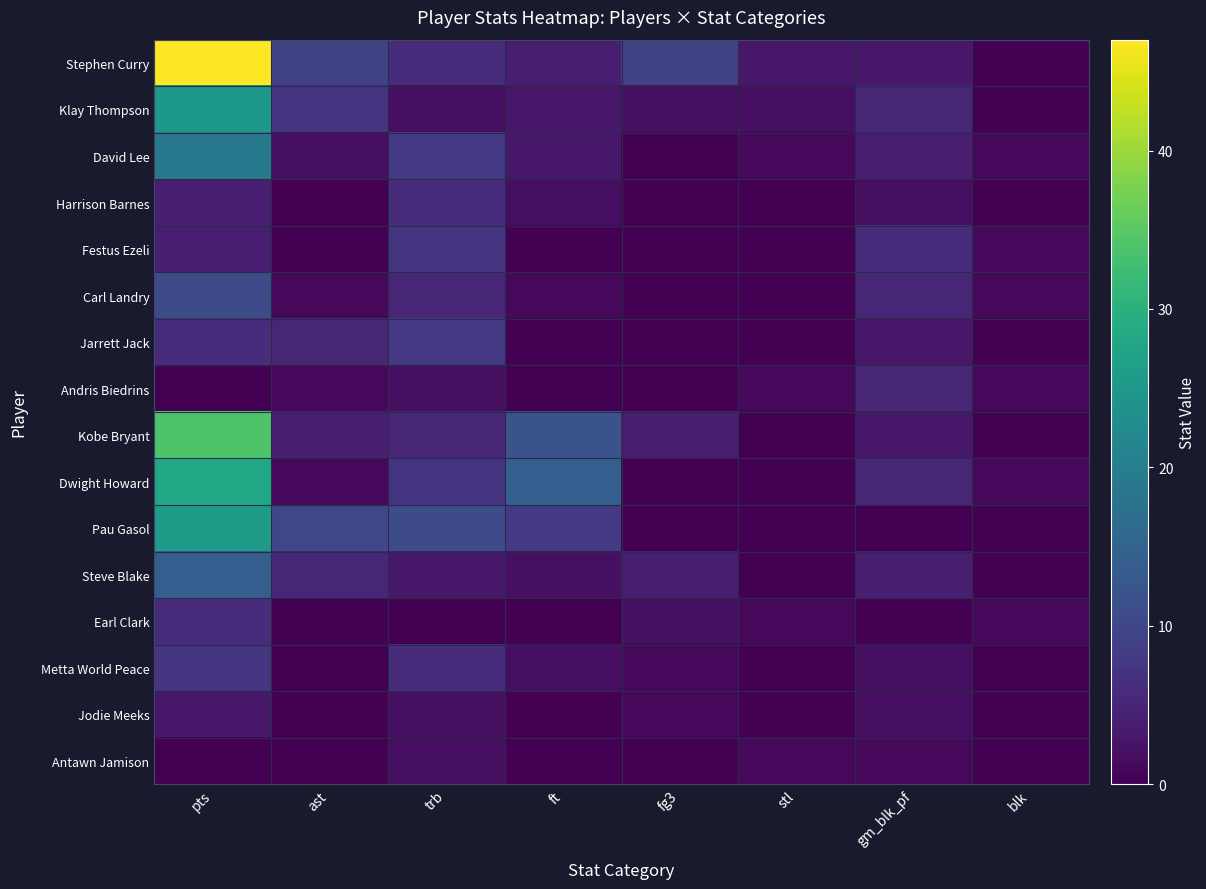

What is the difference between the highest and lowest values at trb?

11